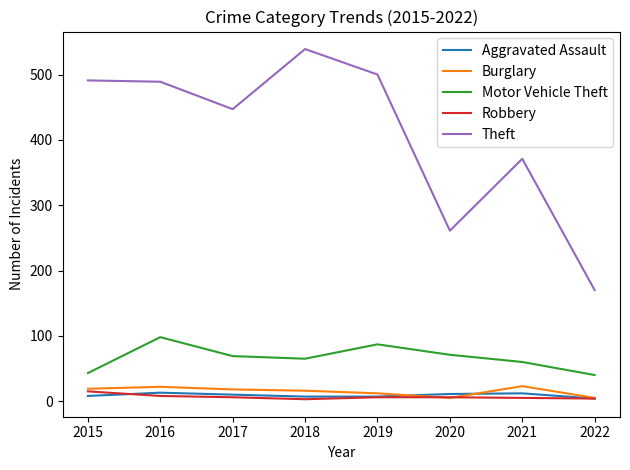

Between 2019 and 2021, which series saw the biggest shift?

Theft